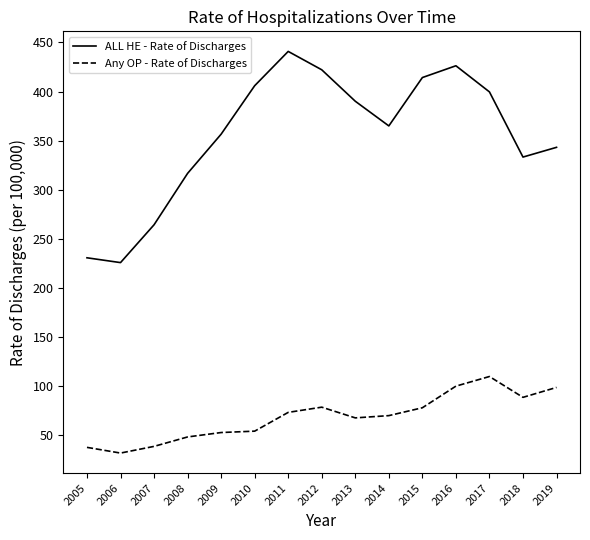

The value of Any OP - Rate of Discharges at 2017 is 175.7. True or false?

False